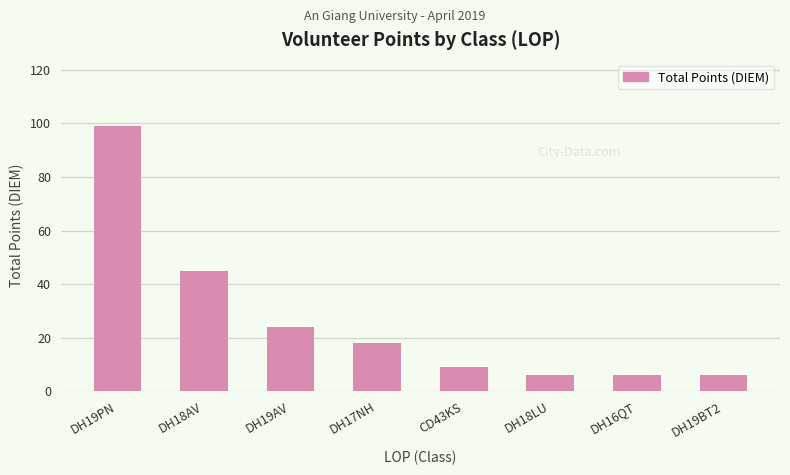

Between CD43KS and DH17NH, which is larger?

DH17NH